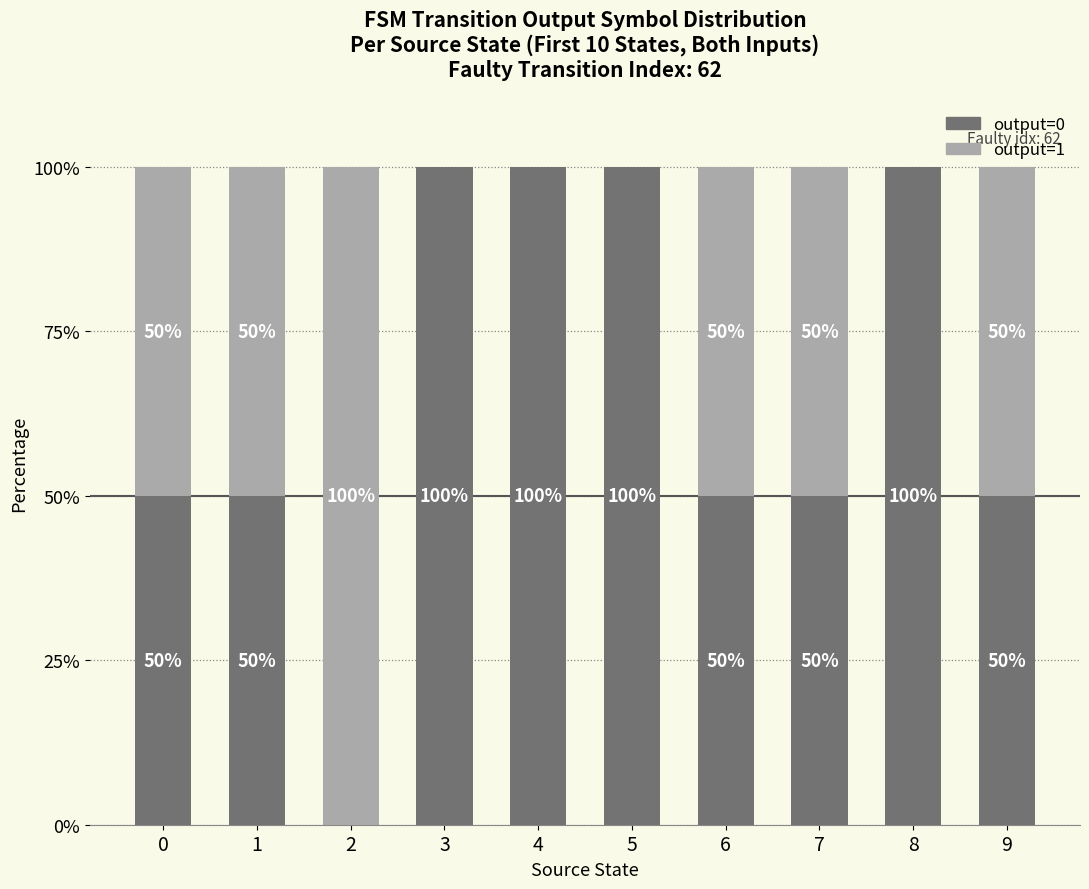

What is the total value across all series at 7?

100